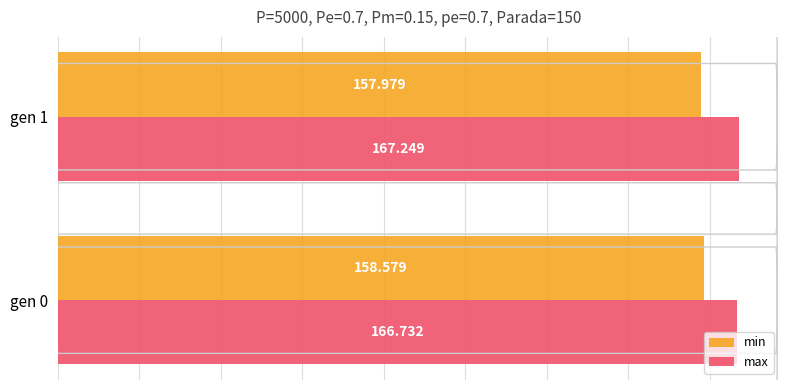

Rank the series at gen 0 from highest to lowest value.

max, min